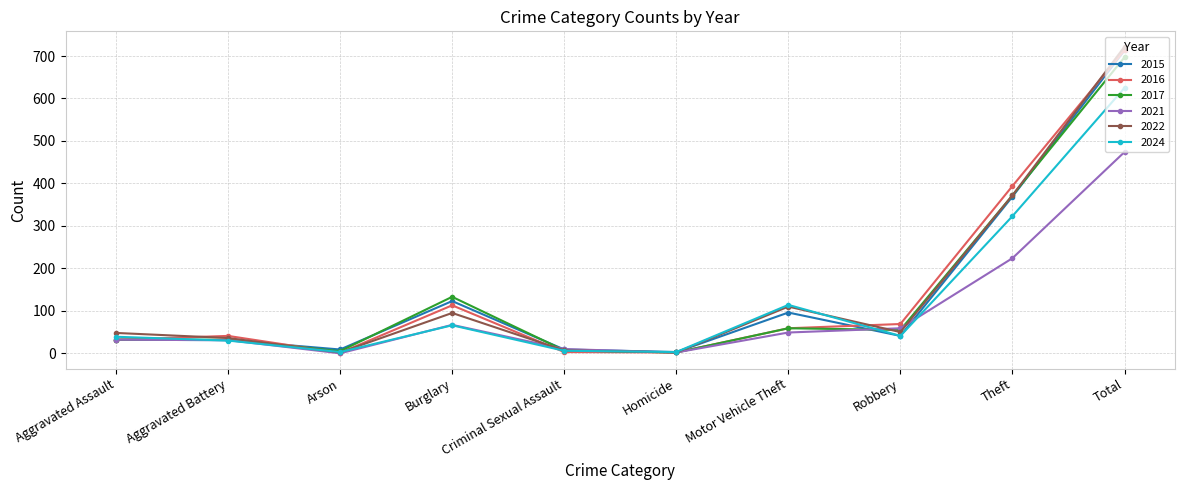

The value of 2017 at Total is 1154. True or false?

False